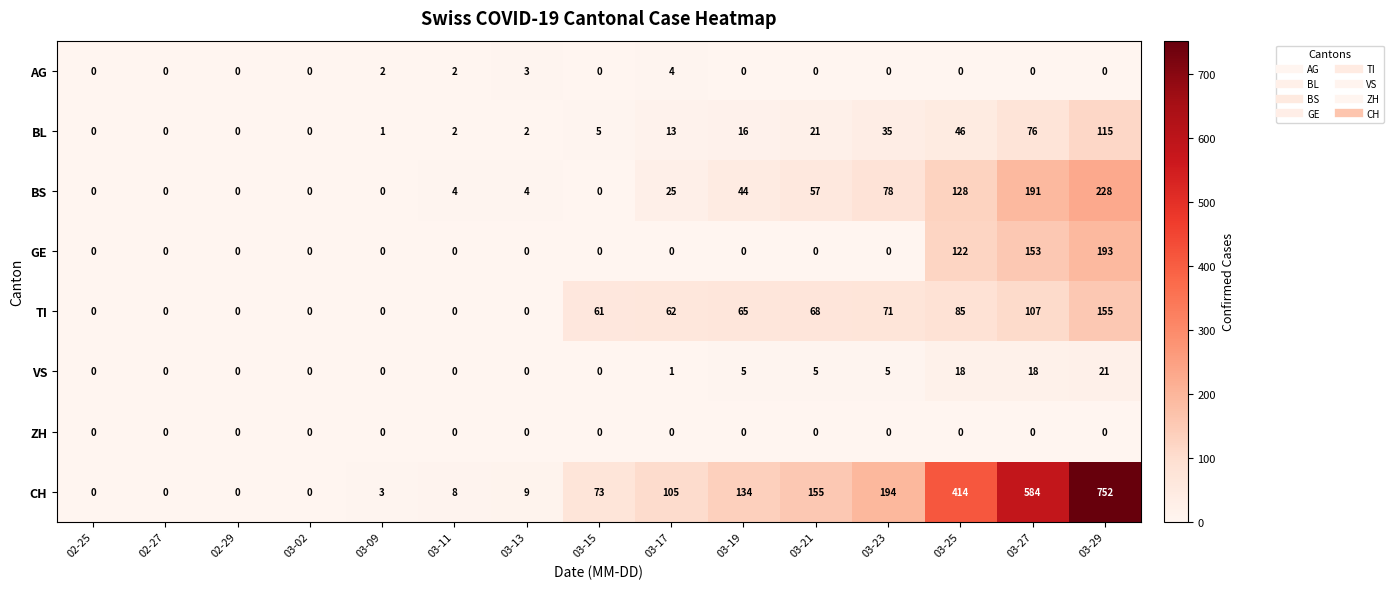

Read the BL value at 03-25, to the nearest 50.

50